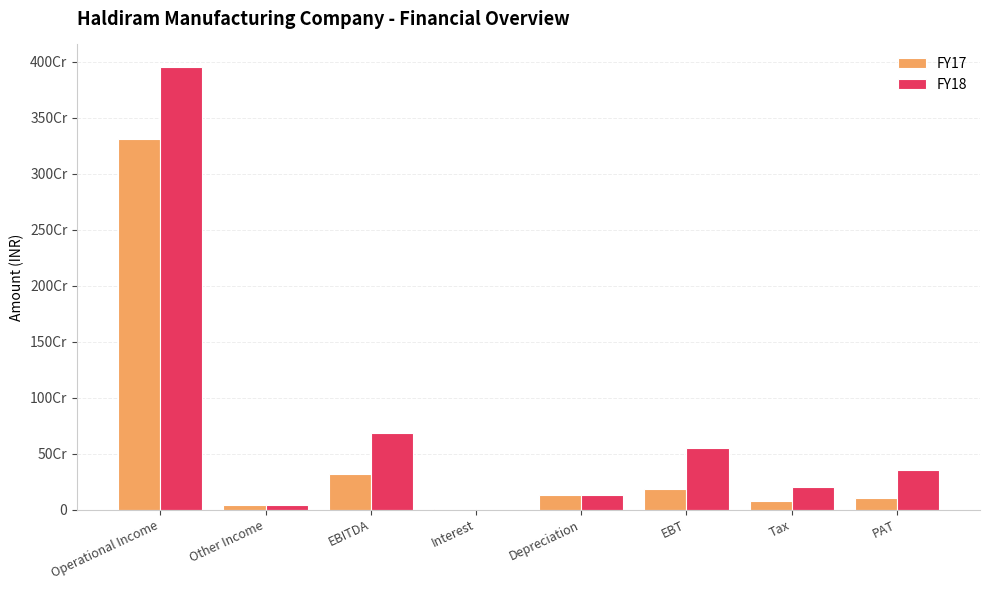

Between Depreciation and PAT, which series saw the biggest shift?

FY18